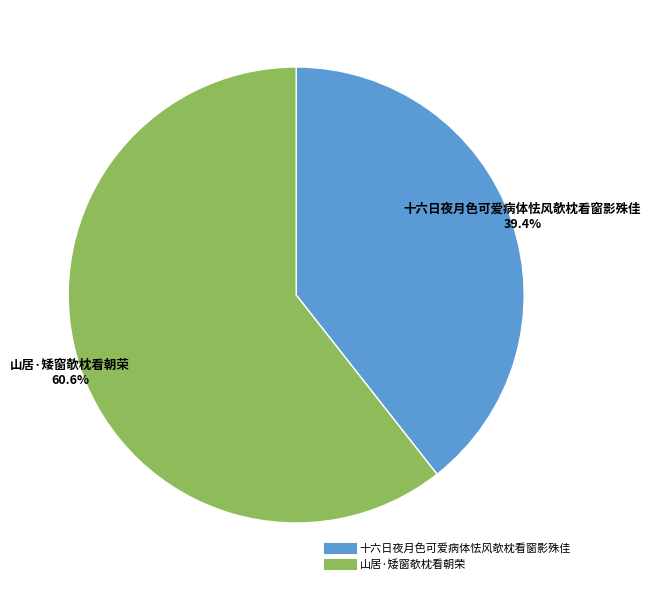

To the nearest percent, what portion does 十六日夜月色可爱病体怯风欹枕看窗影殊佳 represent?

39%